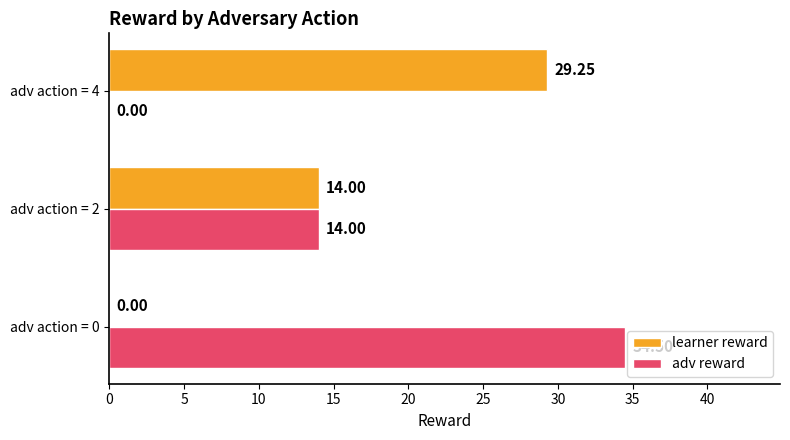

Which series has the largest total across all categories?

adv reward